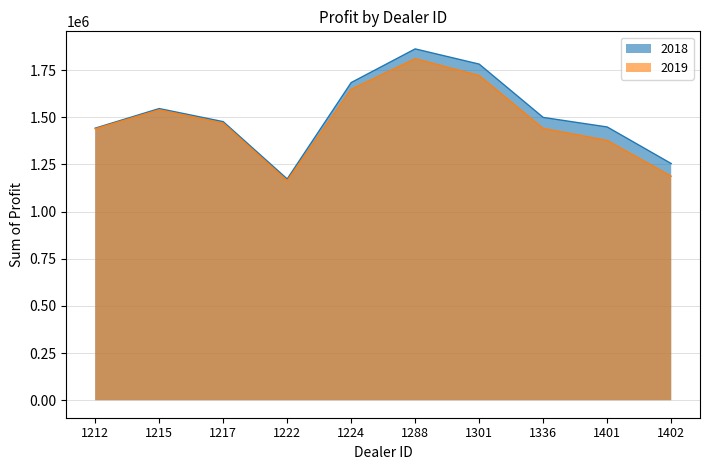

Where is 2018 nearest to the value 1517984?

1336